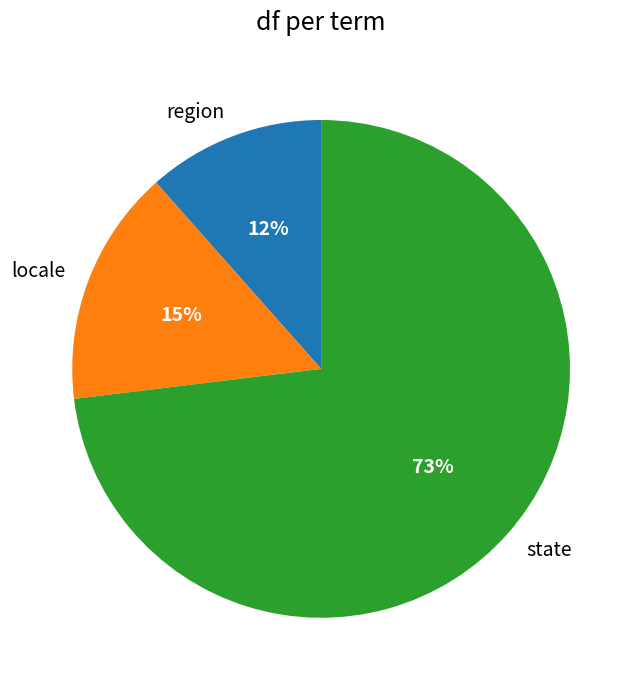

Which has a higher value, state or locale?

state